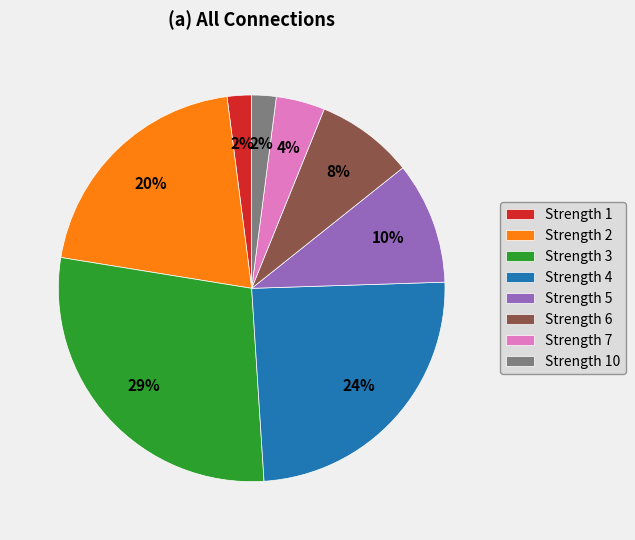

Combined, do Strength 7 and Strength 5 account for over 50%?

No